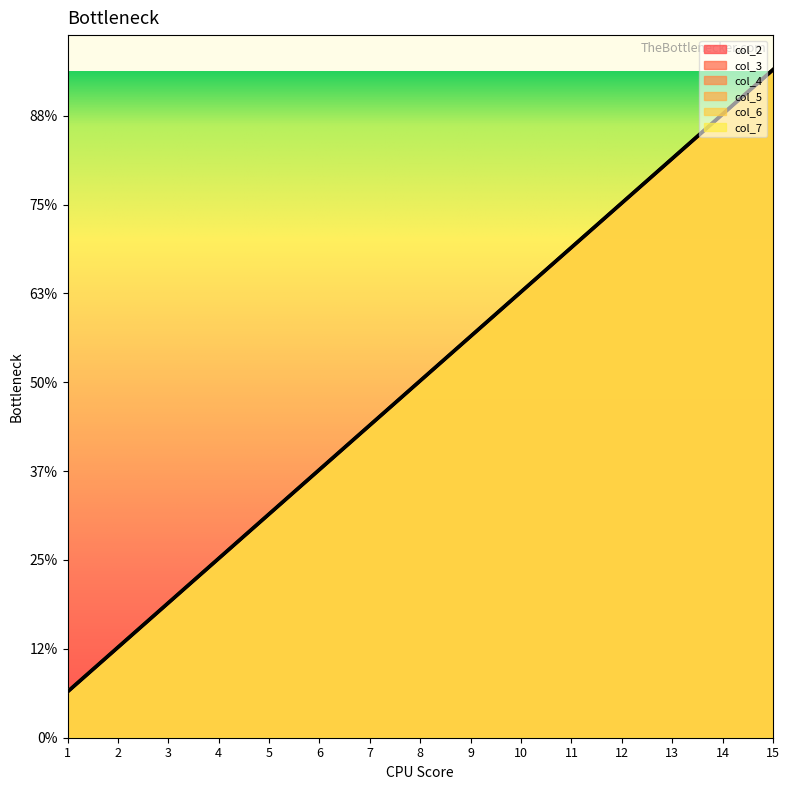

How many lines are shown in the chart?

6